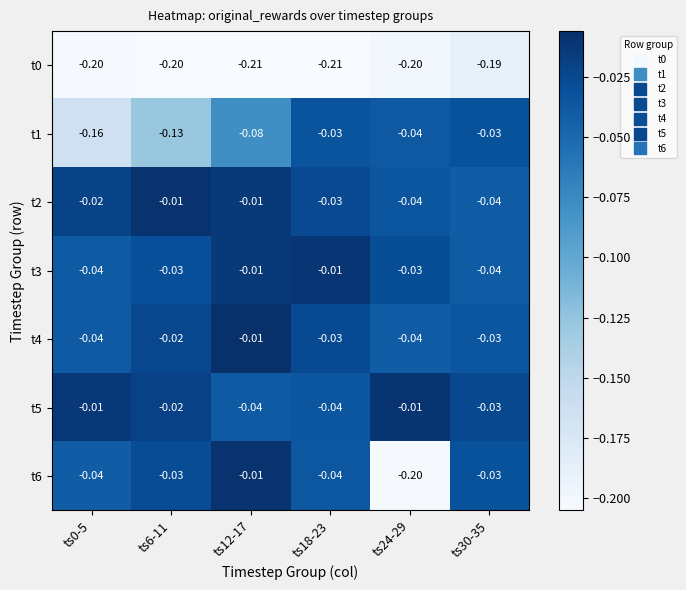

Is the value of t0 at ts24-29 greater than the value of t1 at ts30-35?

No